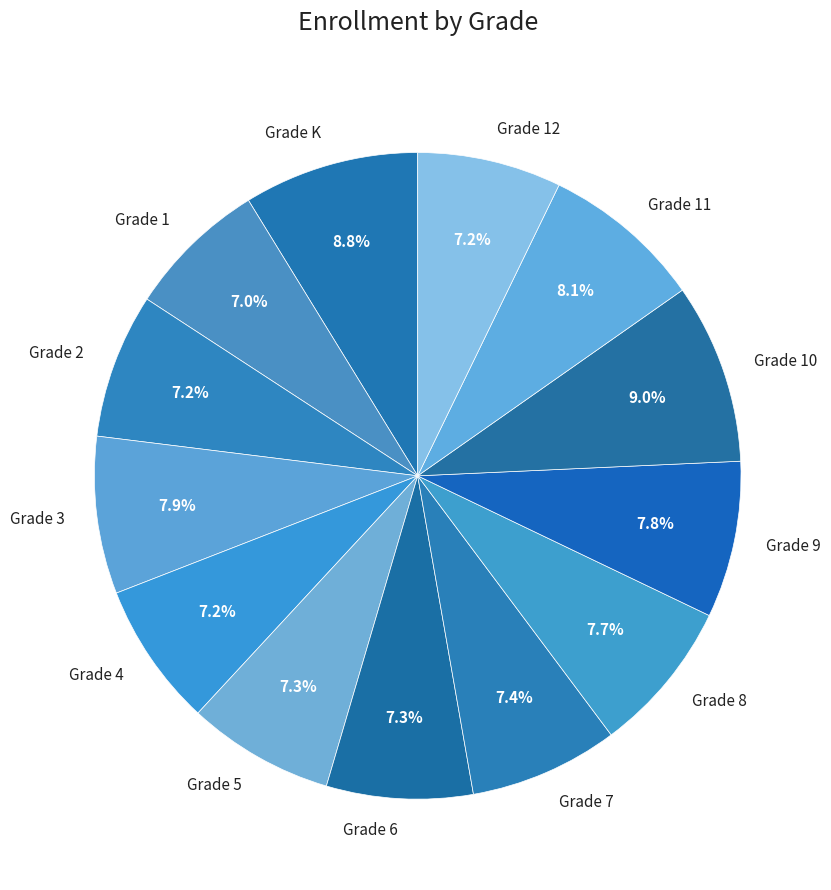

To the nearest percent, what portion does Grade 4 represent?

7%